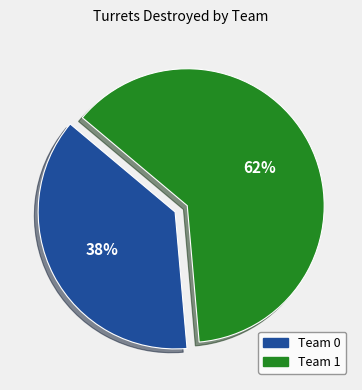

How many slices are in this pie chart?

2